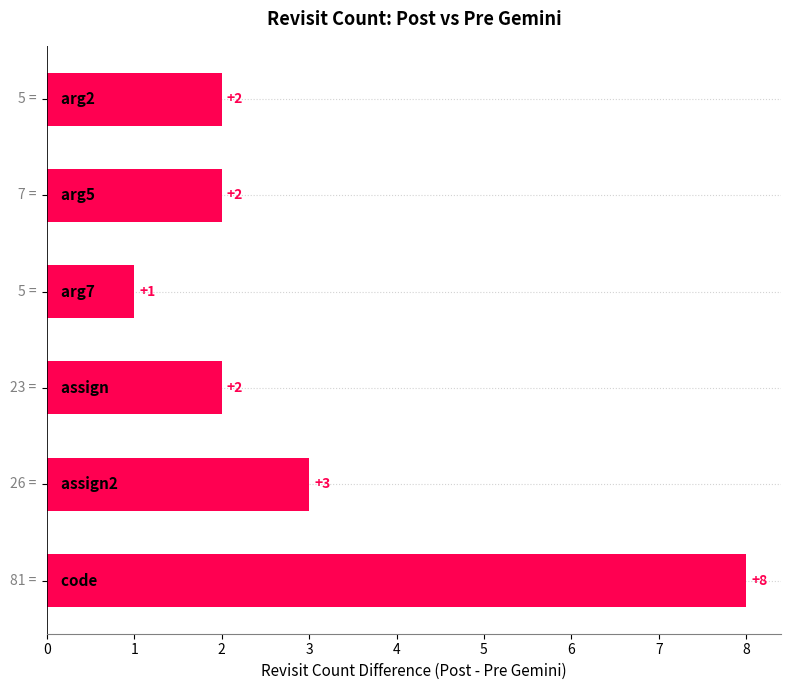

What is the greatest value displayed?

8